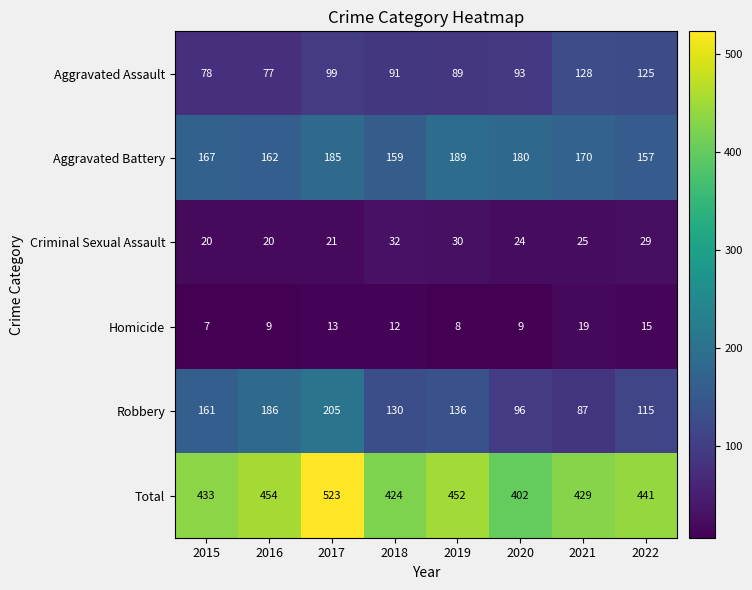

At which label is Total closest to 462?

2016